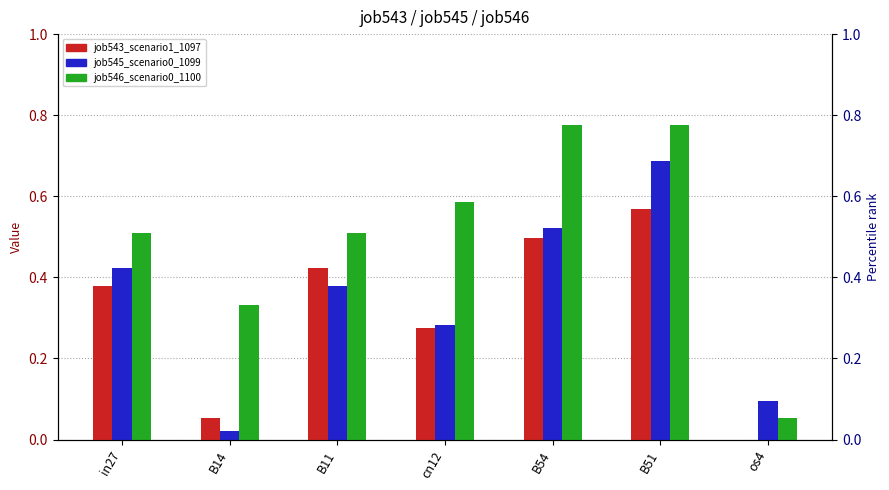

List the series in order of their overall mean, highest first.

job543_scenario1_1097, job546_scenario0_1100, job545_scenario0_1099